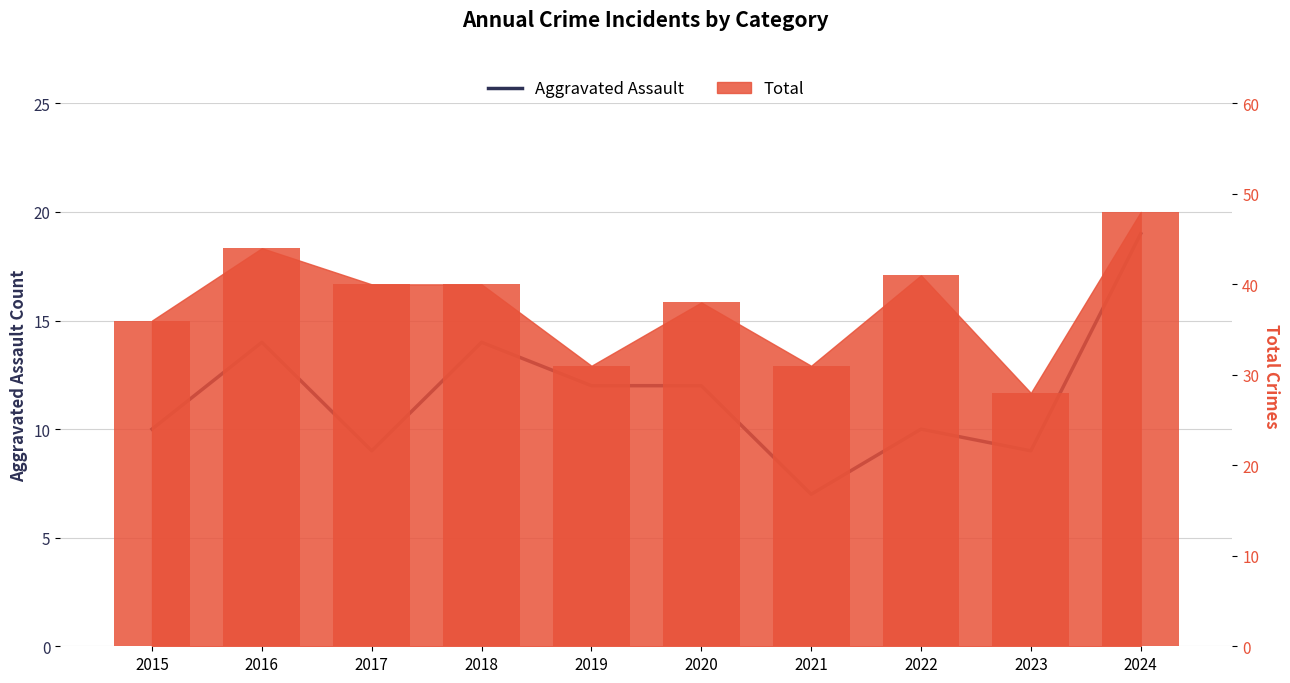

What is the minimum value shown in the chart?

7